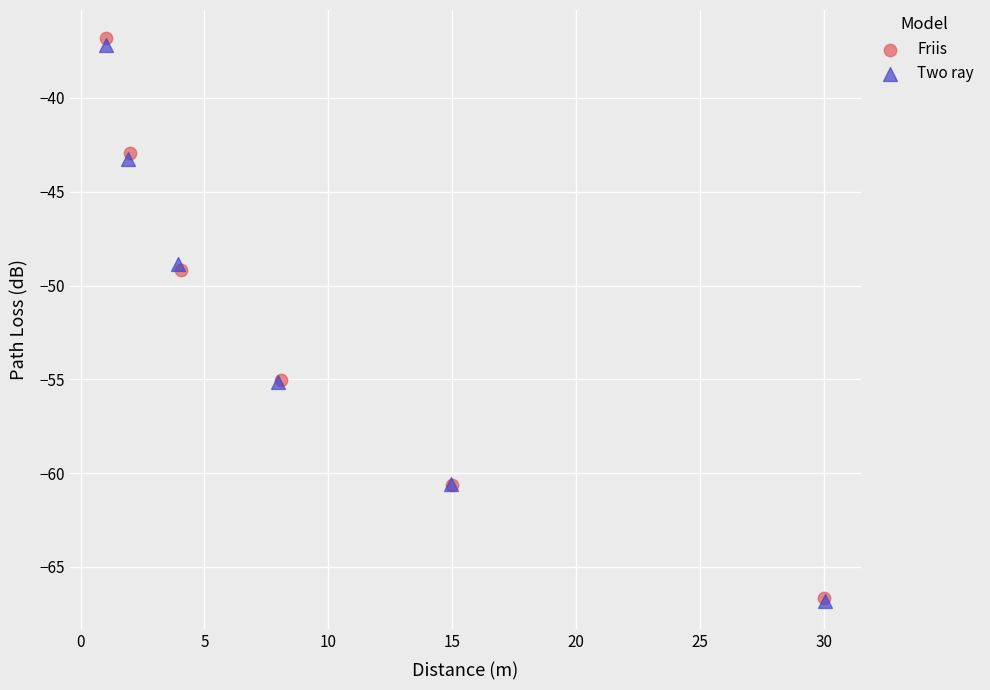

What are all the series names shown in the legend?

Friis, Two ray